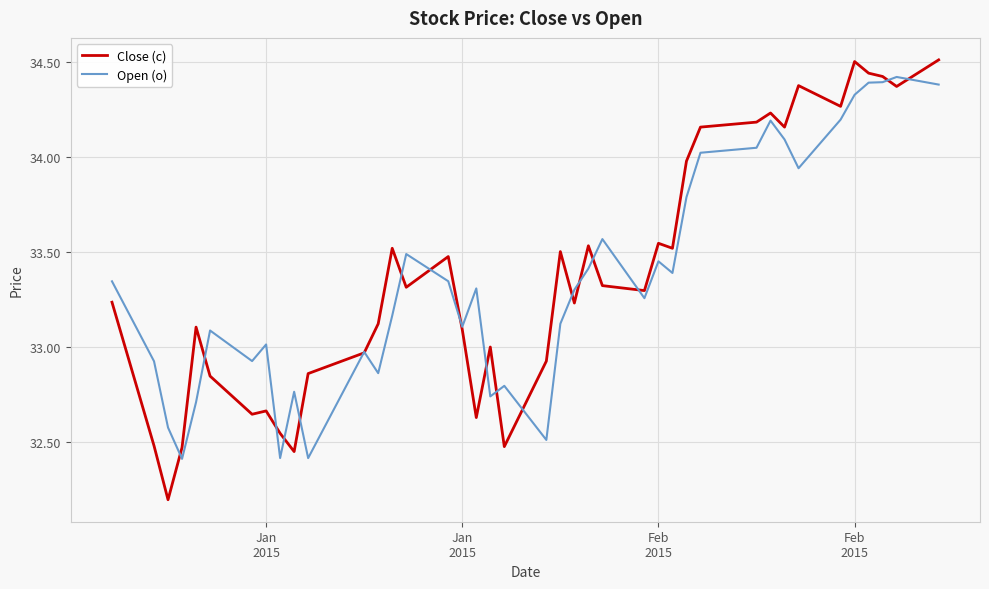

Which series has the largest range (max minus min)?

Close (c)